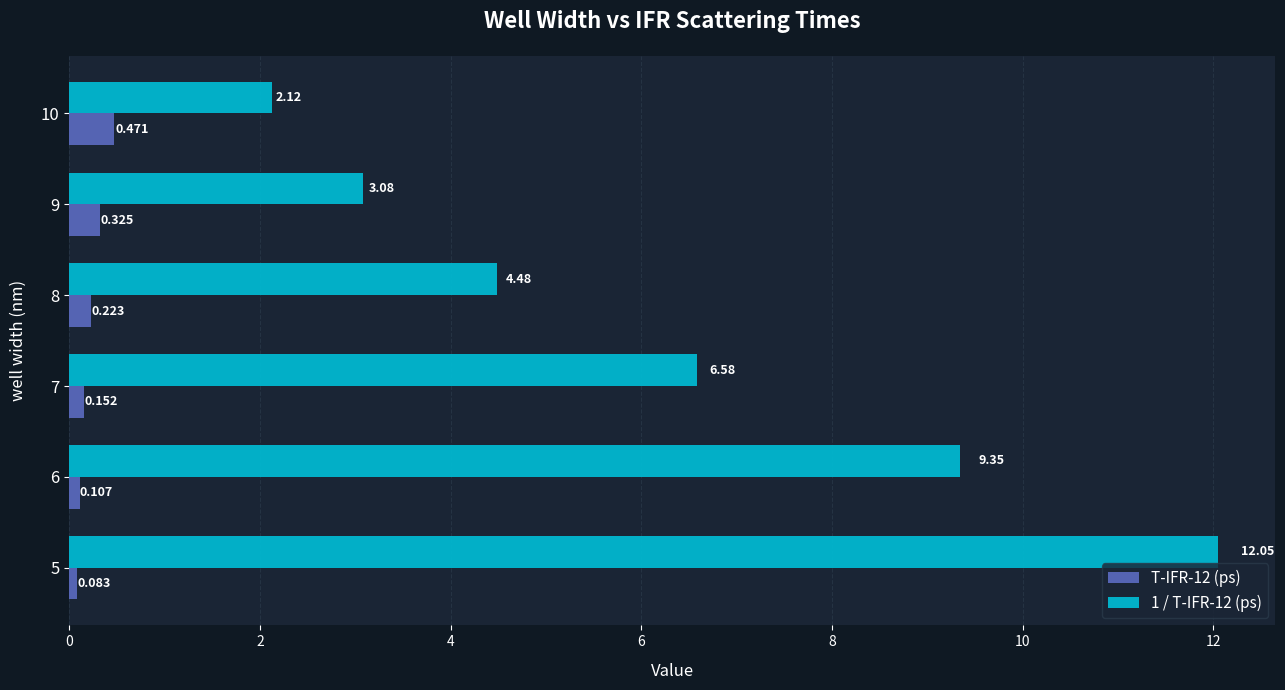

Is the value of T-IFR-12 (ps) at 9 greater than the value of 1 / T-IFR-12 (ps) at 9?

No